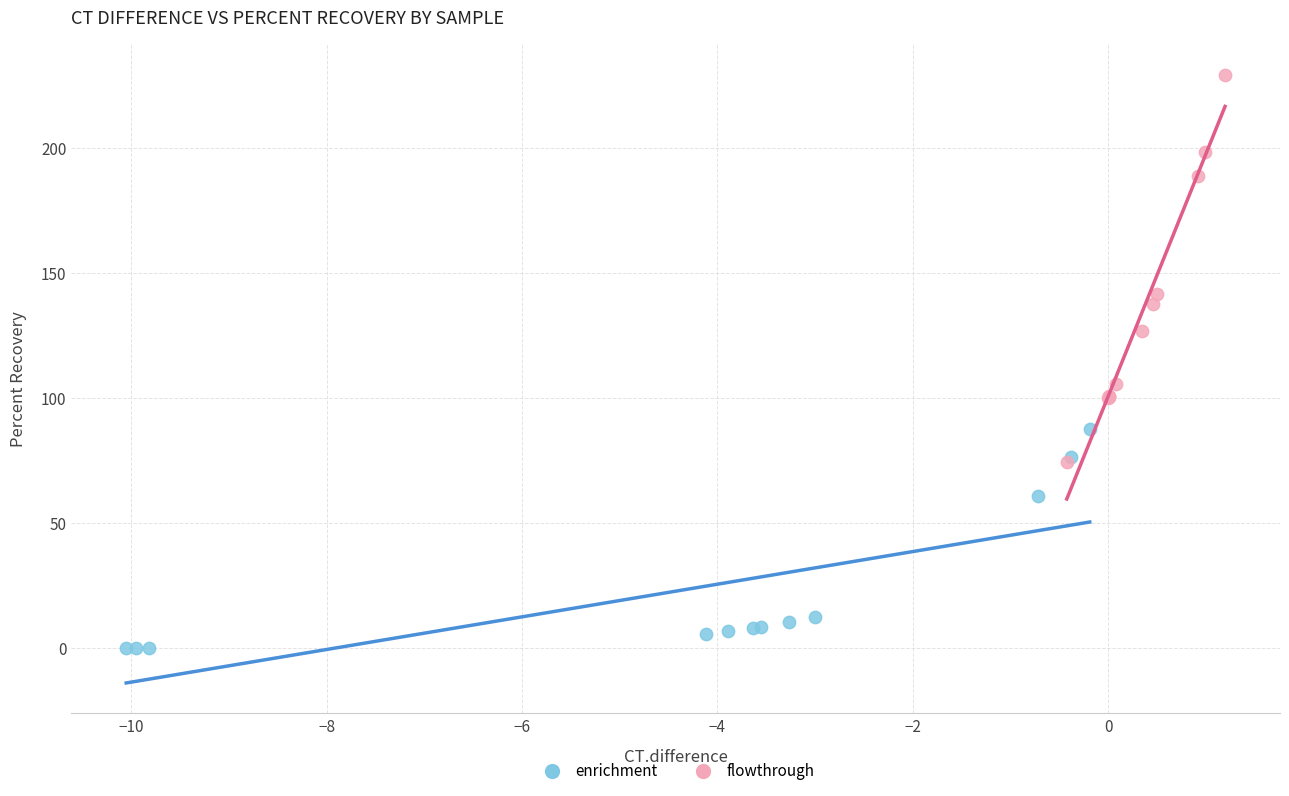

Which series reaches the minimum Y coordinate?

enrichment